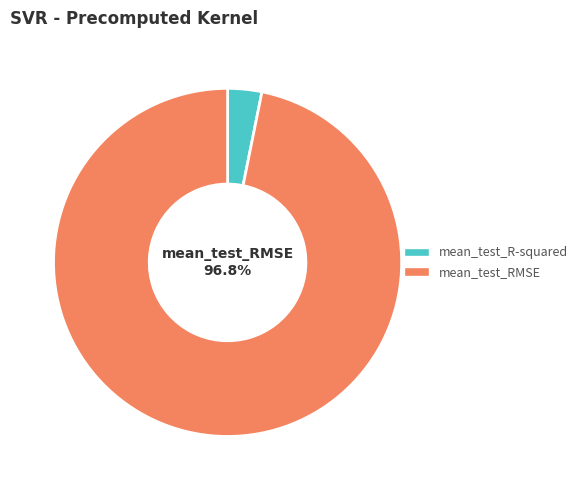

To the nearest percent, what portion does mean_test_R-squared represent?

3%